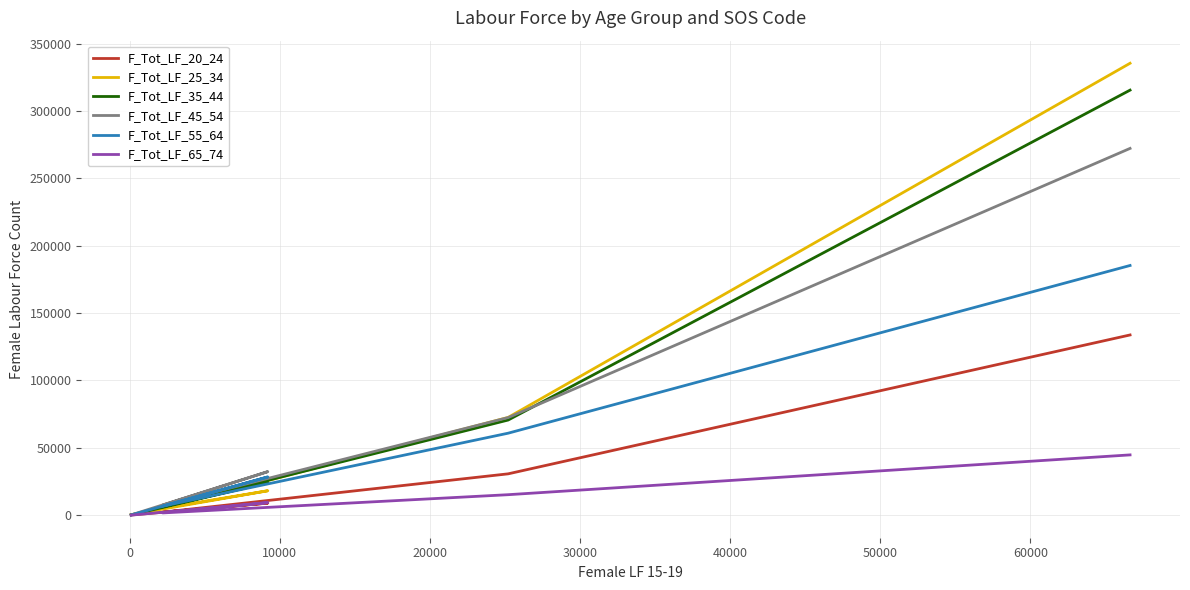

Which series has the largest total across all categories?

F_Tot_LF_25_34